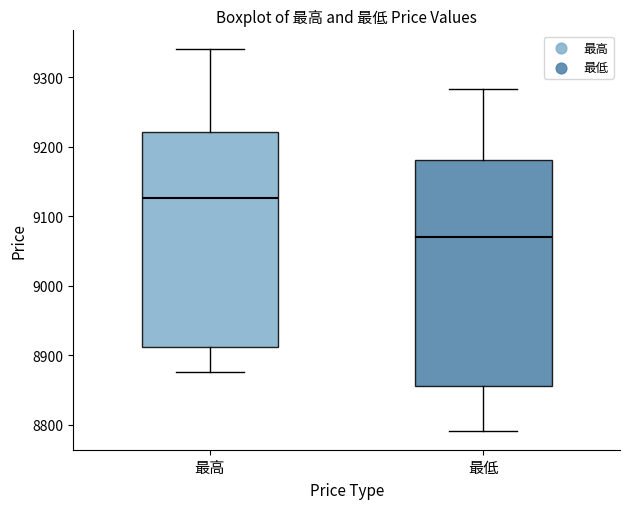

Reading left to right, transcribe this box plot: for each box, give where its median line is, the range the box spans, and where its two whiskers end, as read against the y-axis. The values are not printed on the chart, so give them approximately, as read against the axis.

最高: median 9130, box 8910 to 9220, whiskers 8880 to 9340
最低: median 9070, box 8860 to 9180, whiskers 8790 to 9280